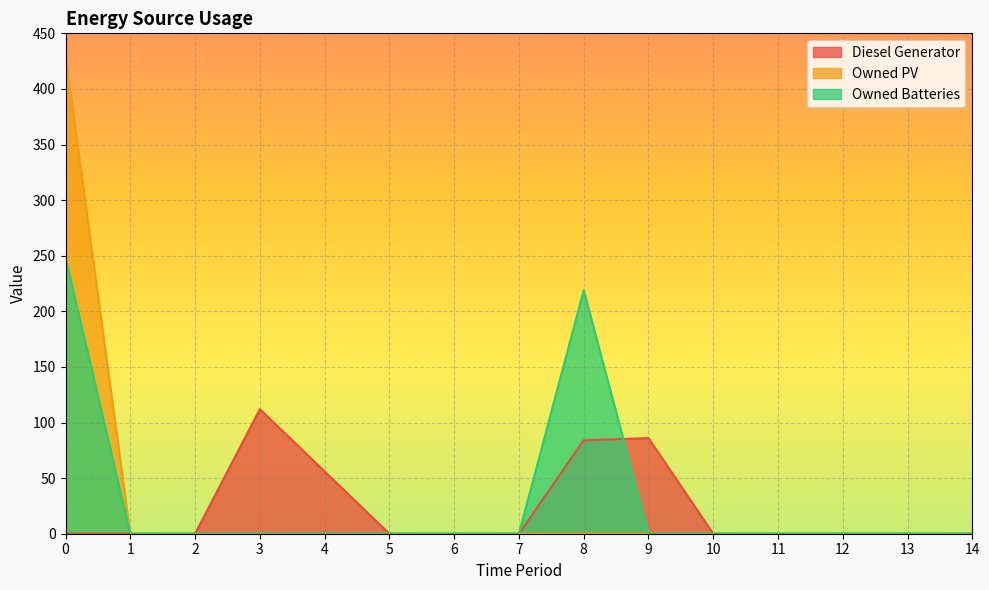

Reading left to right, what are all the values shown in this chart?

Diesel Generator: 0=0	1=0	2=0	3=112	4=56	5=0	6=0	7=0	8=84	9=86	10=0	11=0	12=0	13=0	14=0
Owned PV: 0=429	1=0	2=0	3=0	4=0	5=0	6=0	7=0	8=0	9=0	10=0	11=0	12=0	13=0	14=0
Owned Batteries: 0=248	1=0	2=0	3=0	4=0	5=0	6=0	7=0	8=219	9=0	10=0	11=0	12=0	13=0	14=0